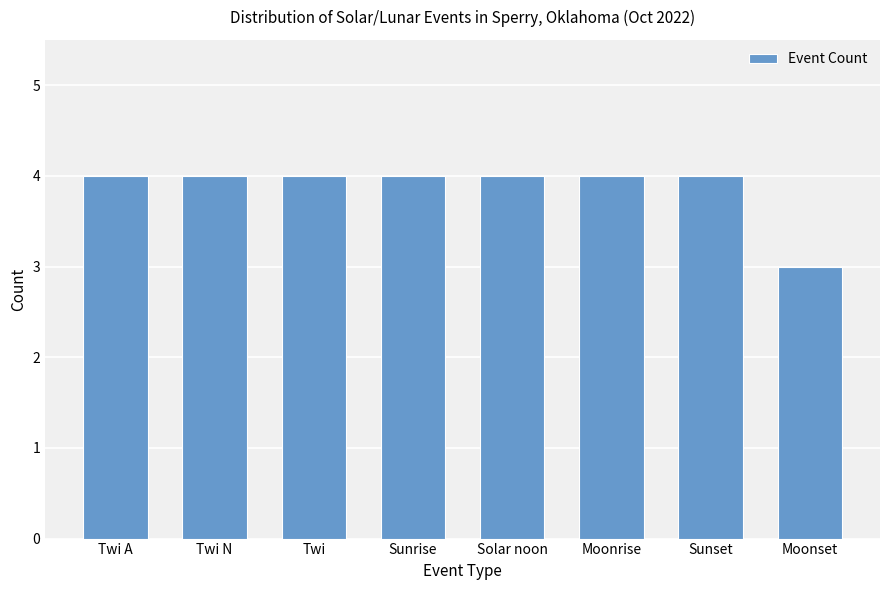

What is the smallest value displayed?

3